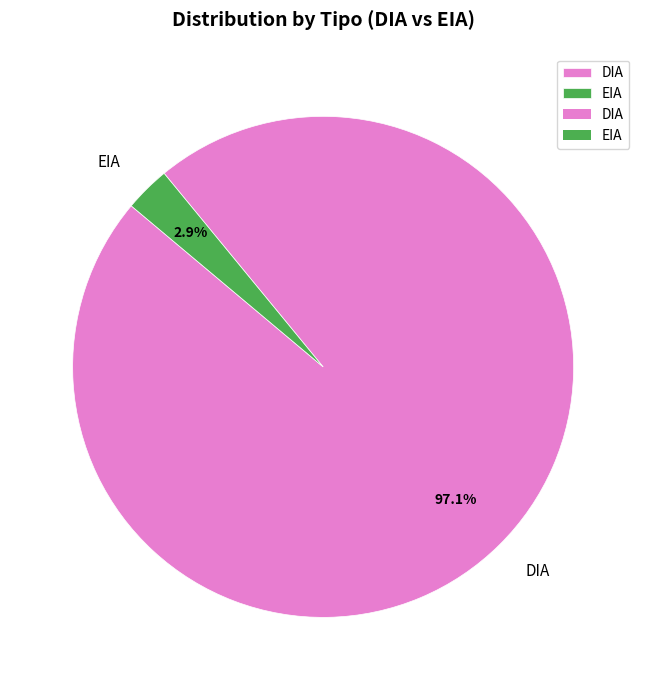

To the nearest percent, what is the average slice percentage?

50%